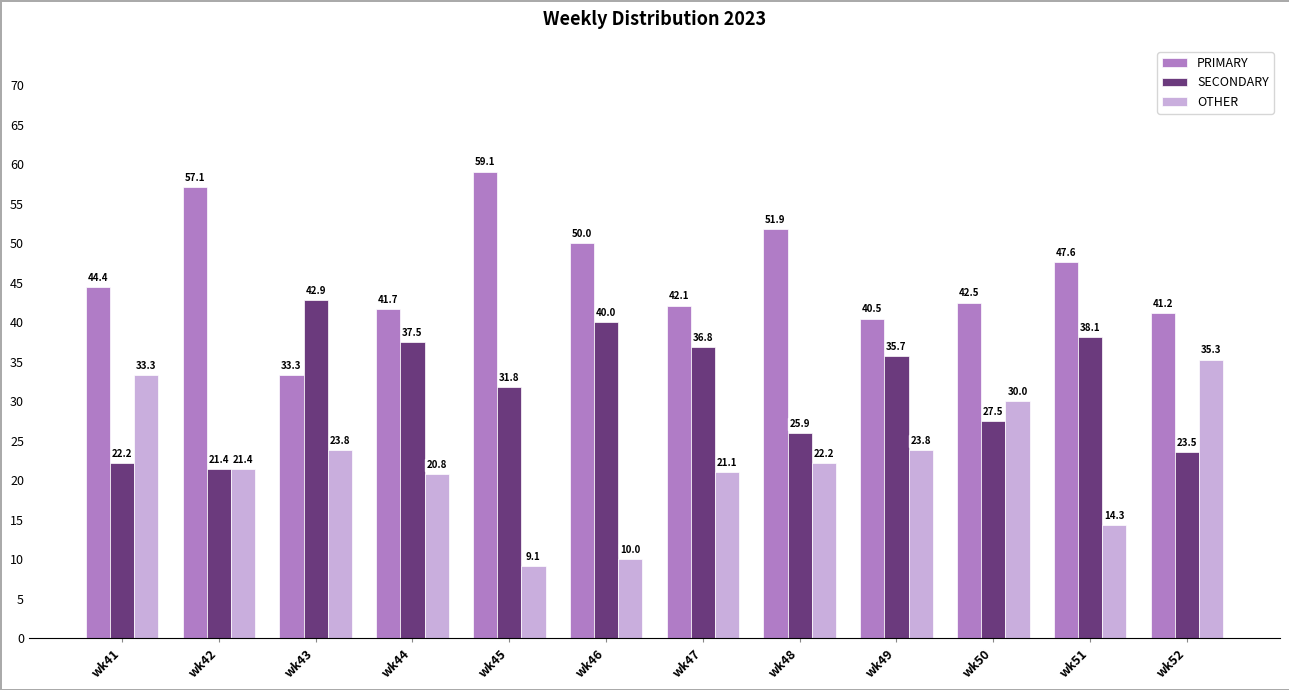

Which series has the largest total across all categories?

PRIMARY